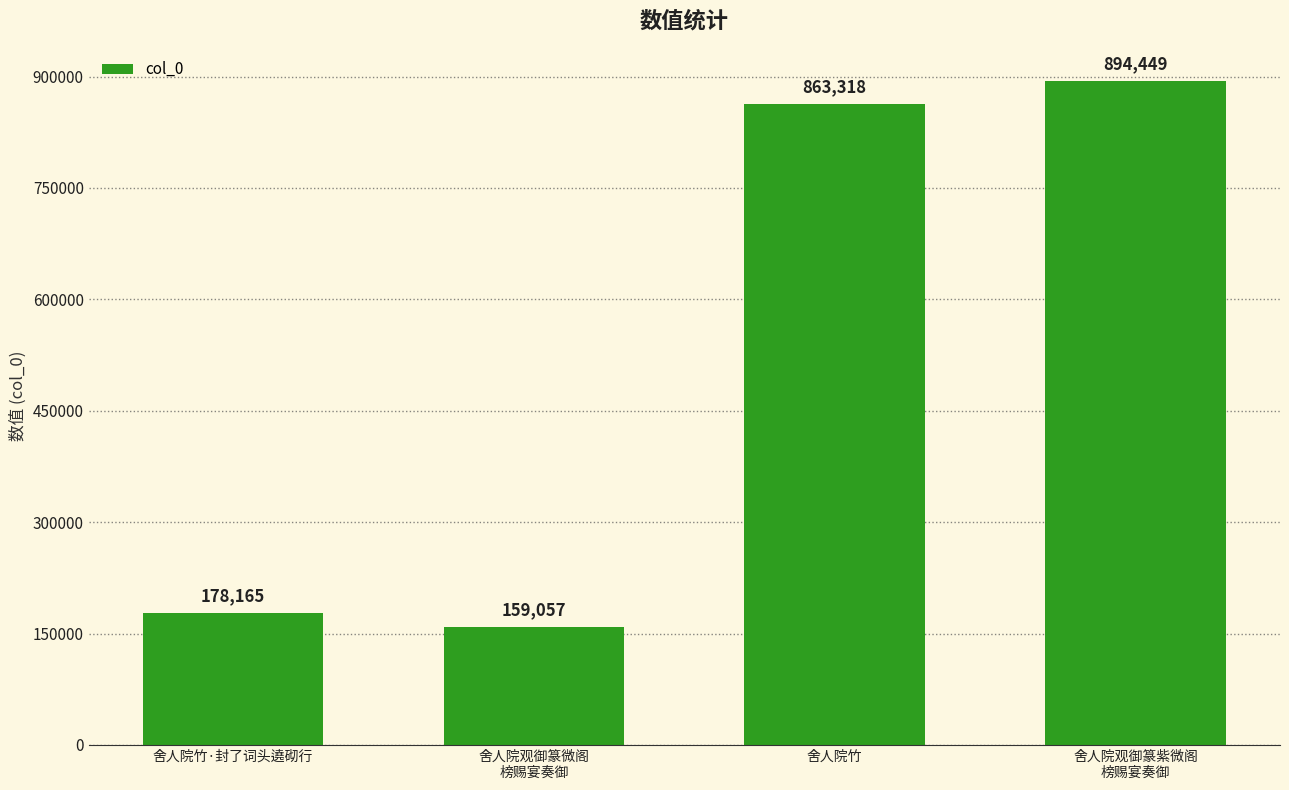

Reading left to right, extract all data points from this chart.

178165	159057	863318	894449